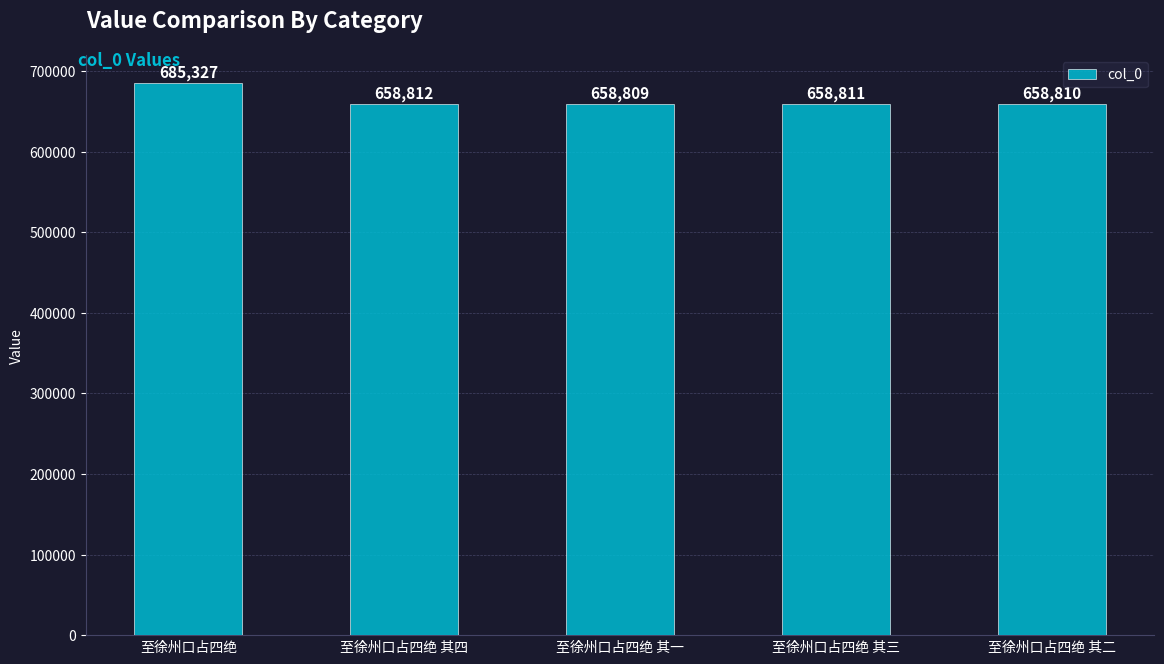

What is the change in value from 至徐州口占四绝 to 至徐州口占四绝 其三?

-26516